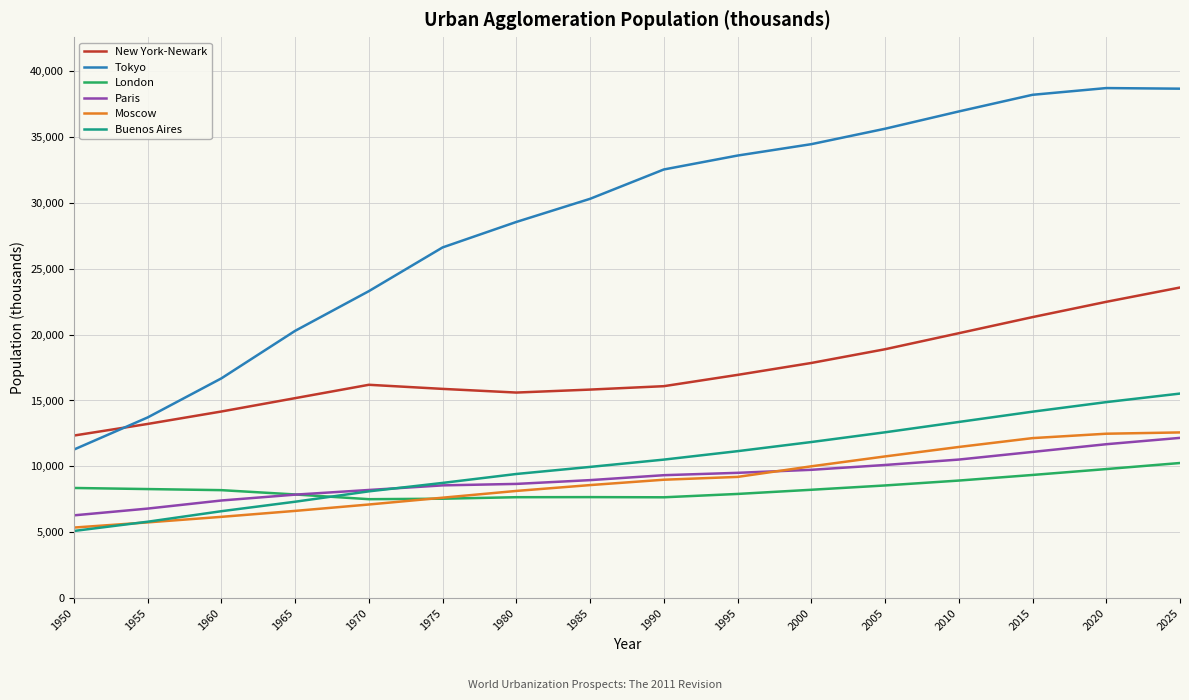

How many values in the Buenos Aires series are below 10513?

8